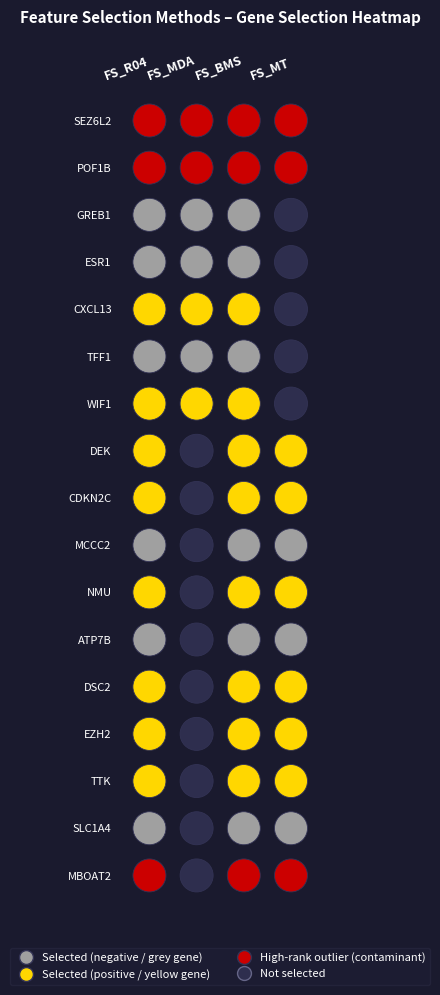

Reading right to left, list all the values displayed in this chart.

fs_r04: 1.0	1.0	1.0	1.0	1.0	1.0	1.0	1.0	1.0	1.0	1.0	1.0	1.0	1.0	1.0	1.0	1.0
fs_mda: 0.0	0.0	0.0	0.0	0.0	0.0	0.0	0.0	0.0	0.0	1.0	1.0	1.0	1.0	1.0	1.0	1.0
fs_bms: 1.0	1.0	1.0	1.0	1.0	1.0	1.0	1.0	1.0	1.0	1.0	1.0	1.0	1.0	1.0	1.0	1.0
fs_mt: 1.0	1.0	1.0	1.0	1.0	1.0	1.0	1.0	1.0	1.0	0.0	0.0	0.0	0.0	0.0	1.0	1.0
s_all: -1.0	-1.0	1.0	1.0	1.0	-1.0	1.0	-1.0	1.0	1.0	1.0	-1.0	1.0	-1.0	-1.0	-1.0	-1.0
mean_ranks: 0.4	0.3	0.3	0.2	0.2	0.2	0.2	0.2	0.1	0.0	0.2	0.2	0.1	0.1	0.1	0.6	0.4